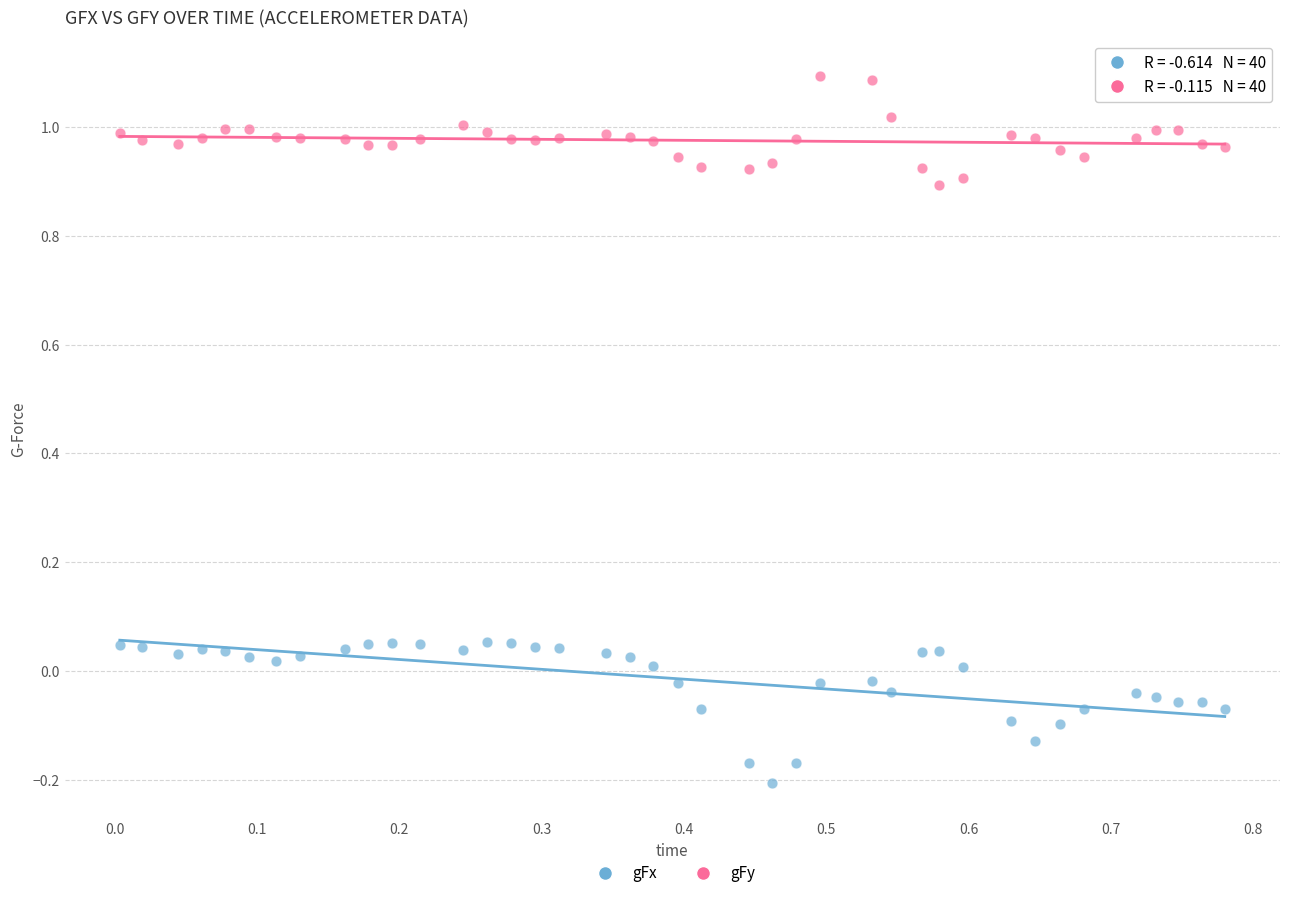

Which series has the largest Y range (max minus min)?

gFx